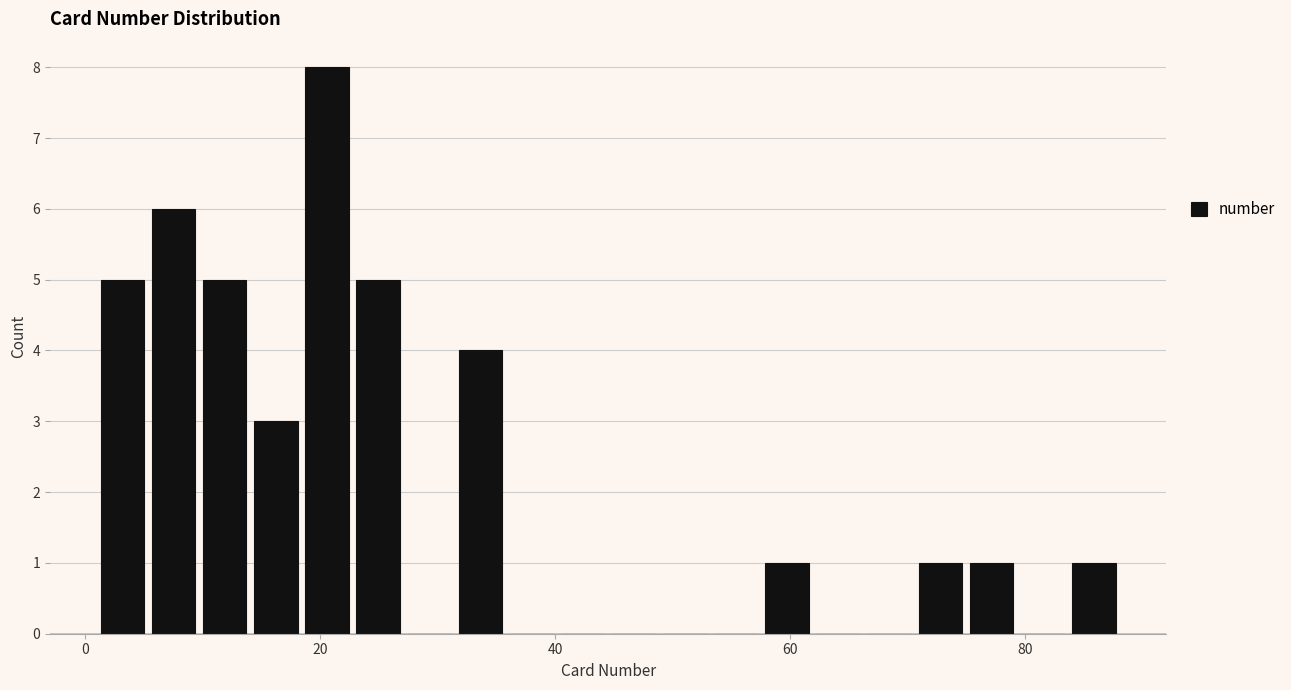

Around what value on the x-axis is the tallest bar? Give the approximate position of its centre, as read against the axis.

20